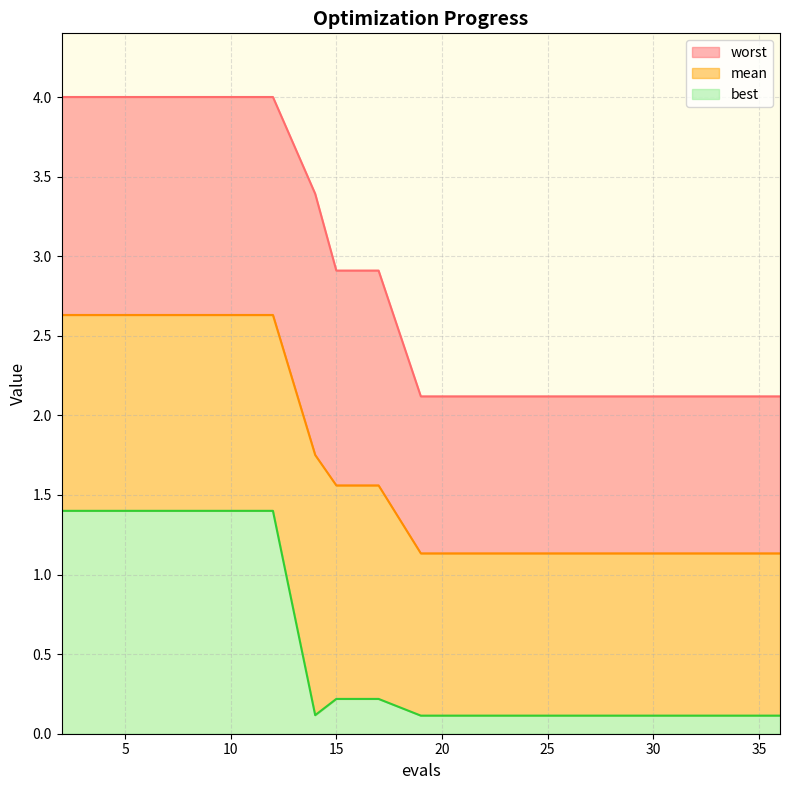

Reading left to right, list all the values displayed in this chart.

mean: 2=2.6	4=2.6	6=2.6	8=2.6	10=2.6	12=2.6	14=1.8	15=1.6	17=1.6	19=1.1	21=1.1	23=1.1	25=1.1	27=1.1	29=1.1	31=1.1	32=1.1	34=1.1	36=1.1
best: 2=1.4	4=1.4	6=1.4	8=1.4	10=1.4	12=1.4	14=0.1	15=0.2	17=0.2	19=0.1	21=0.1	23=0.1	25=0.1	27=0.1	29=0.1	31=0.1	32=0.1	34=0.1	36=0.1
worst: 2=4.0	4=4.0	6=4.0	8=4.0	10=4.0	12=4.0	14=3.4	15=2.9	17=2.9	19=2.1	21=2.1	23=2.1	25=2.1	27=2.1	29=2.1	31=2.1	32=2.1	34=2.1	36=2.1